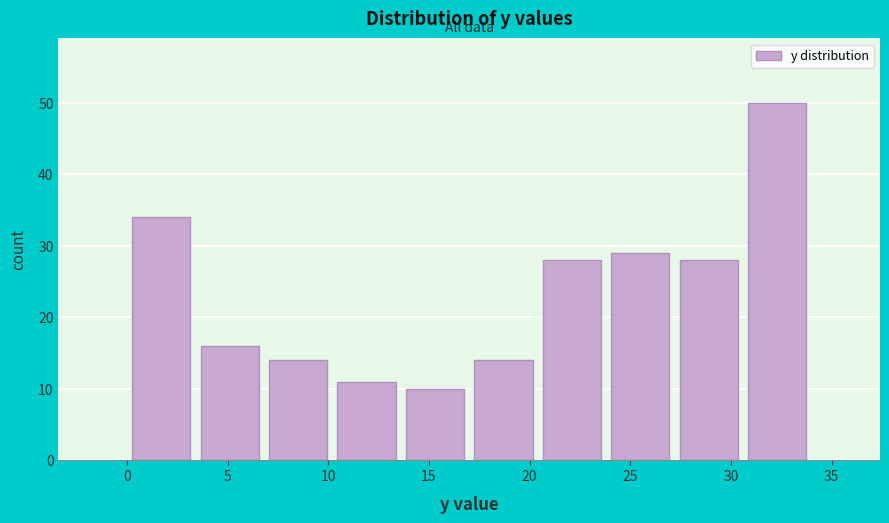

Over which range of the x-axis is the bar tallest?

30.6 to 34.0